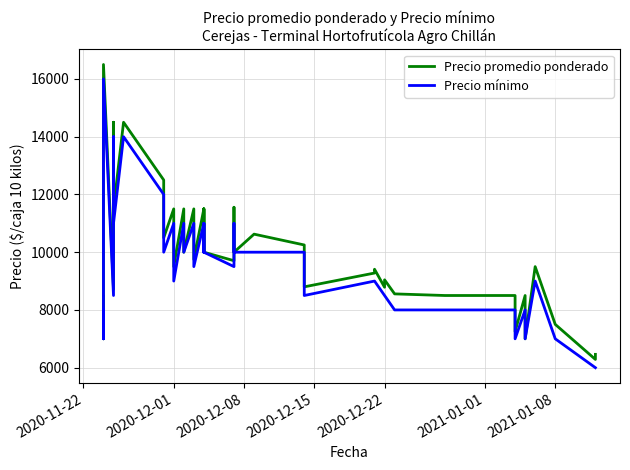

True or false: Precio mínimo and Precio promedio ponderado intersect in this chart.

False